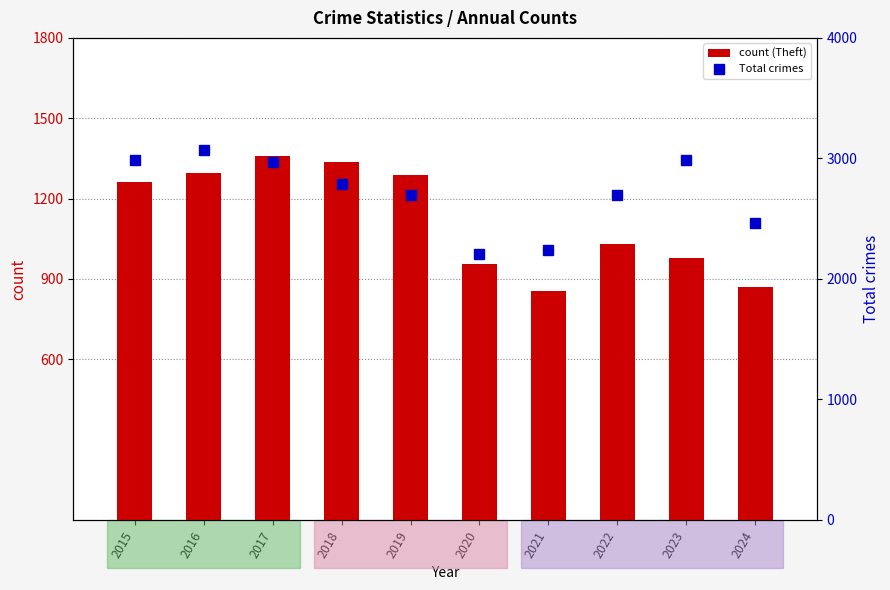

Between 2020 and 2015, which is larger?

2015